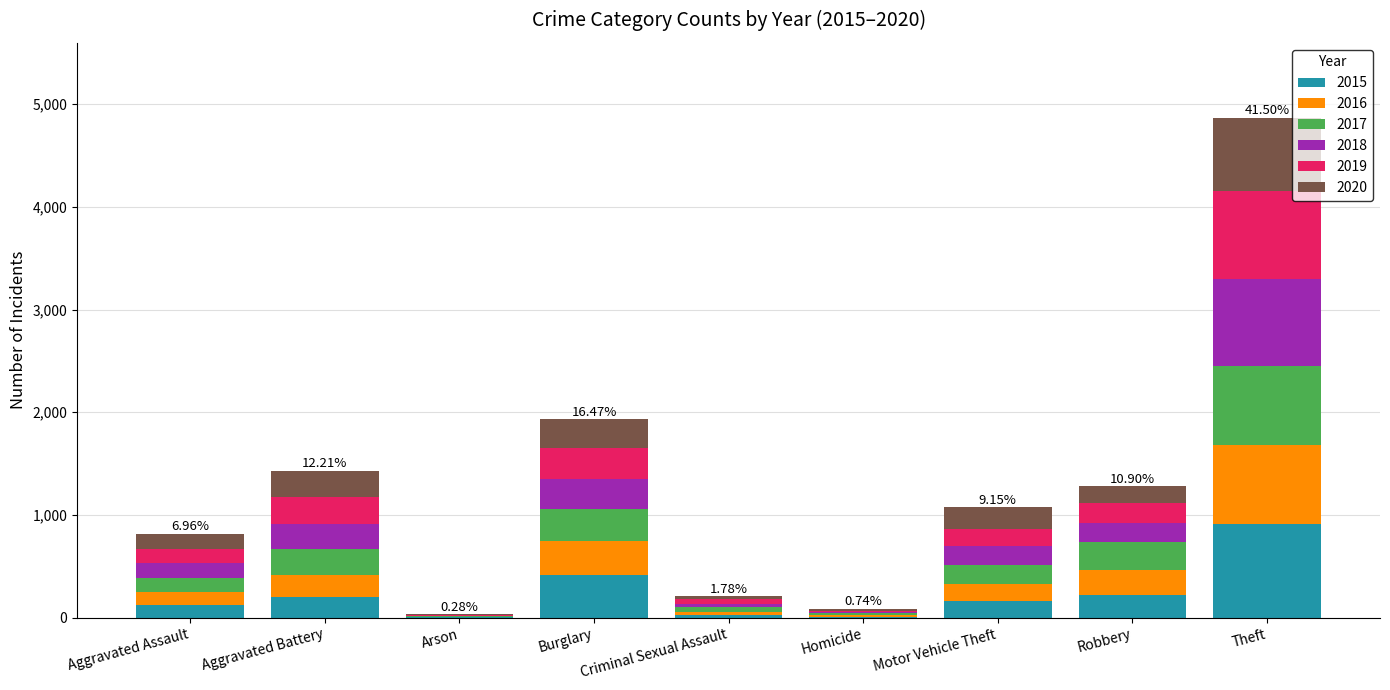

How many categories are shown in the chart?

9